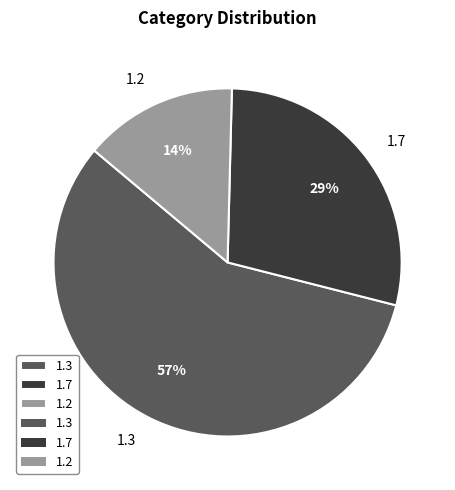

To the nearest percent, what is the difference between the largest and smallest slice percentages?

43%